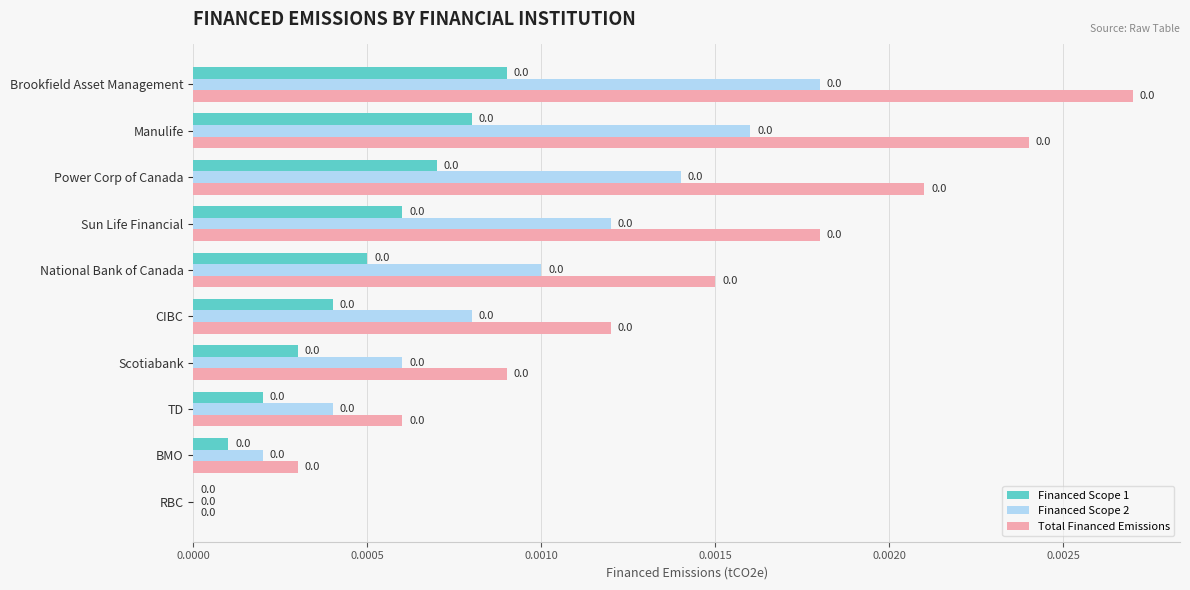

How many Total Financed Emissions values are between 0 and 1?

10